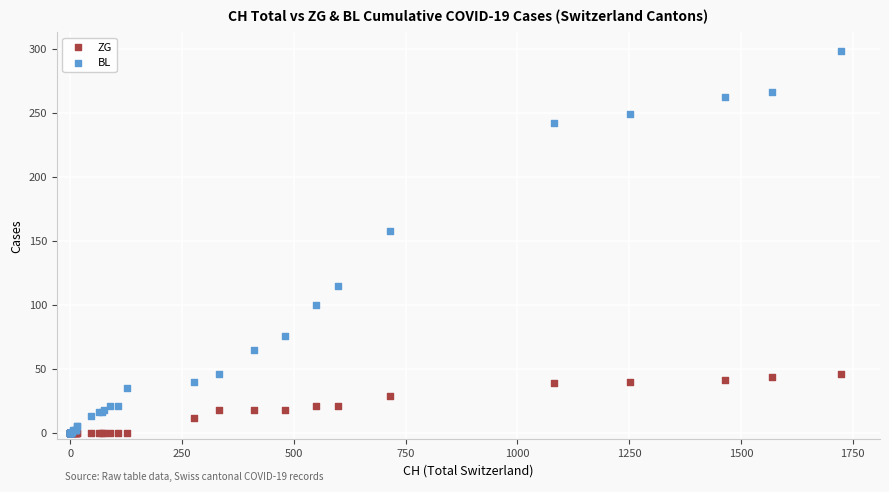

What are all the series names shown in the legend?

ZG, BL